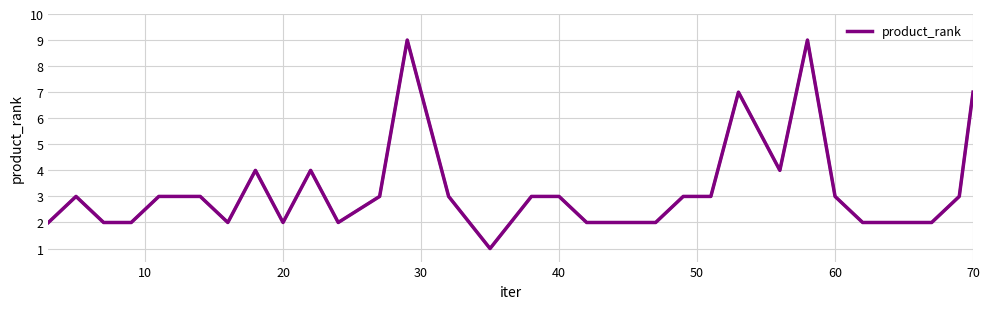

What is the difference between the maximum and minimum values?

8